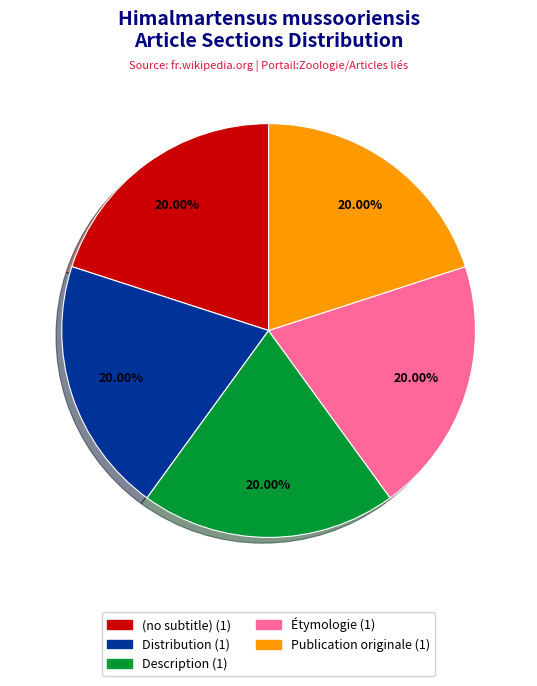

Does any single category account for the majority?

No